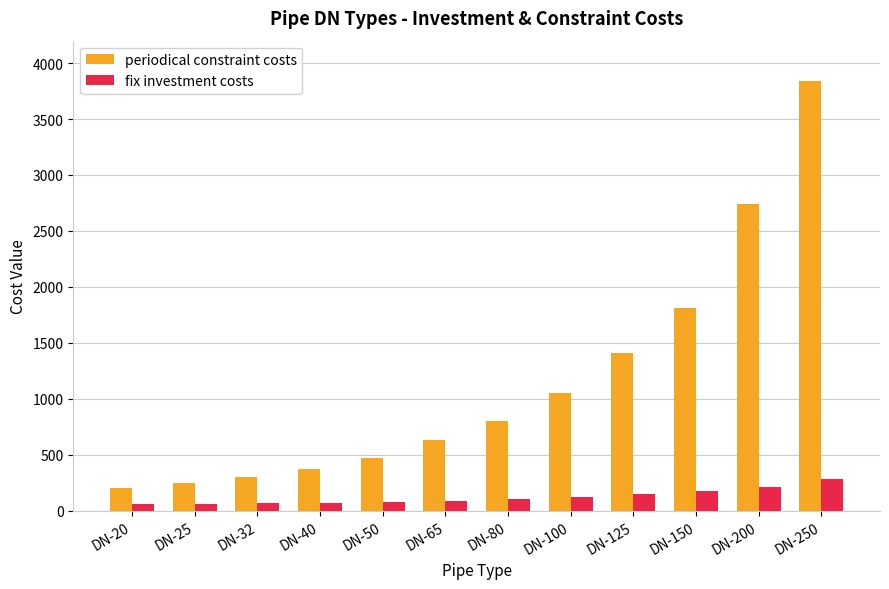

What is the lowest value of the fix investment costs series?

64.0